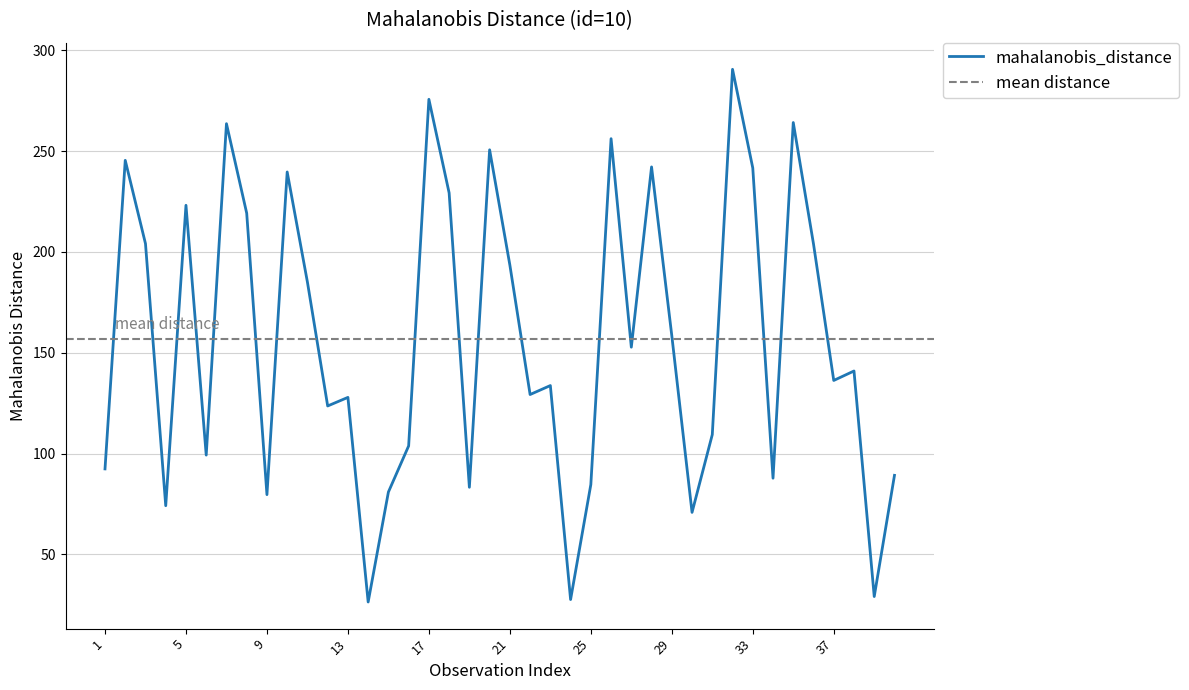

What is the average value?

156.7